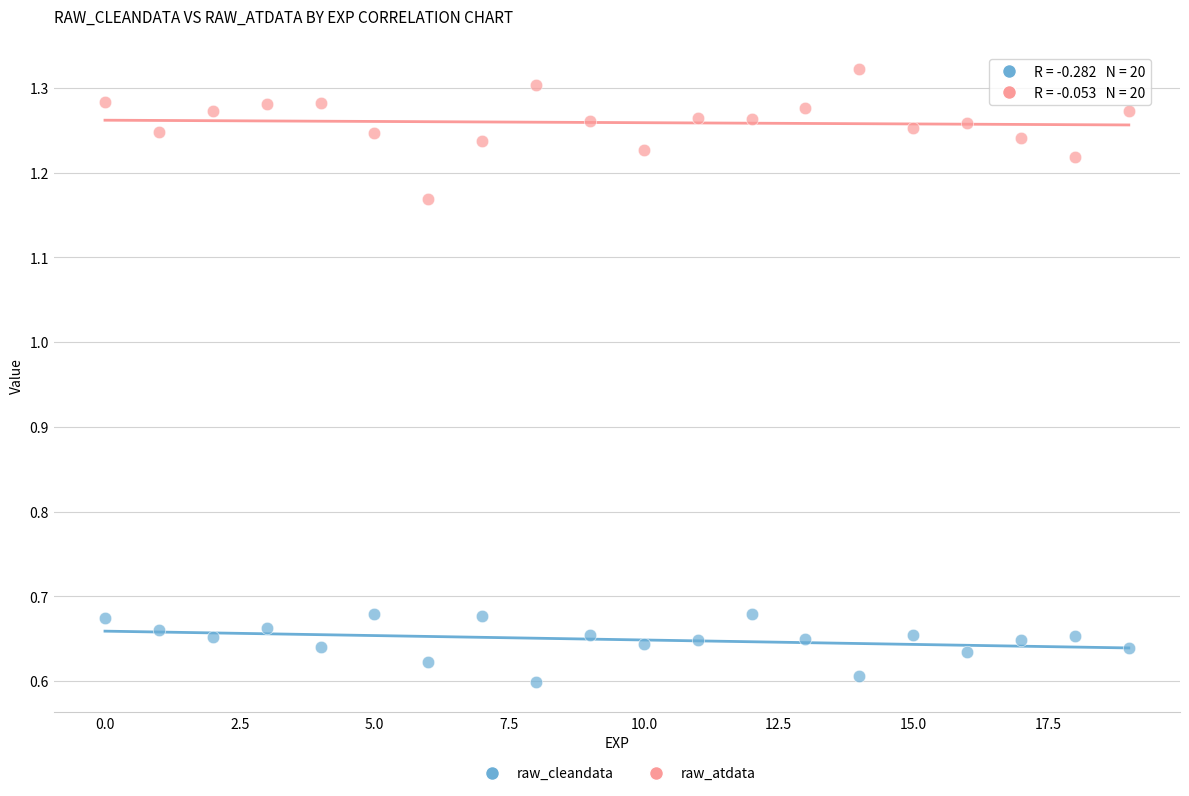

Which series contains the highest Y value?

raw_atdata